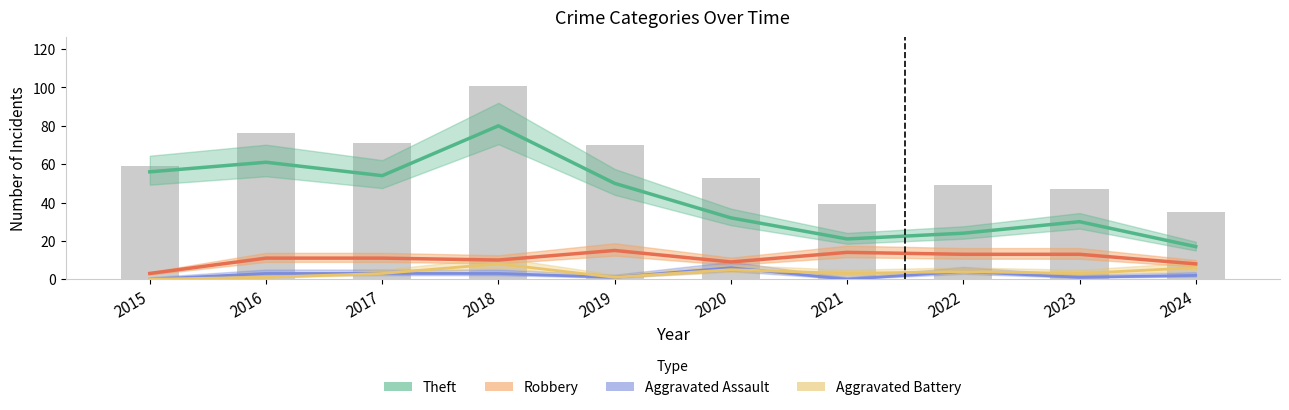

What is the value of the Theft bar at the 6th from the left?

32